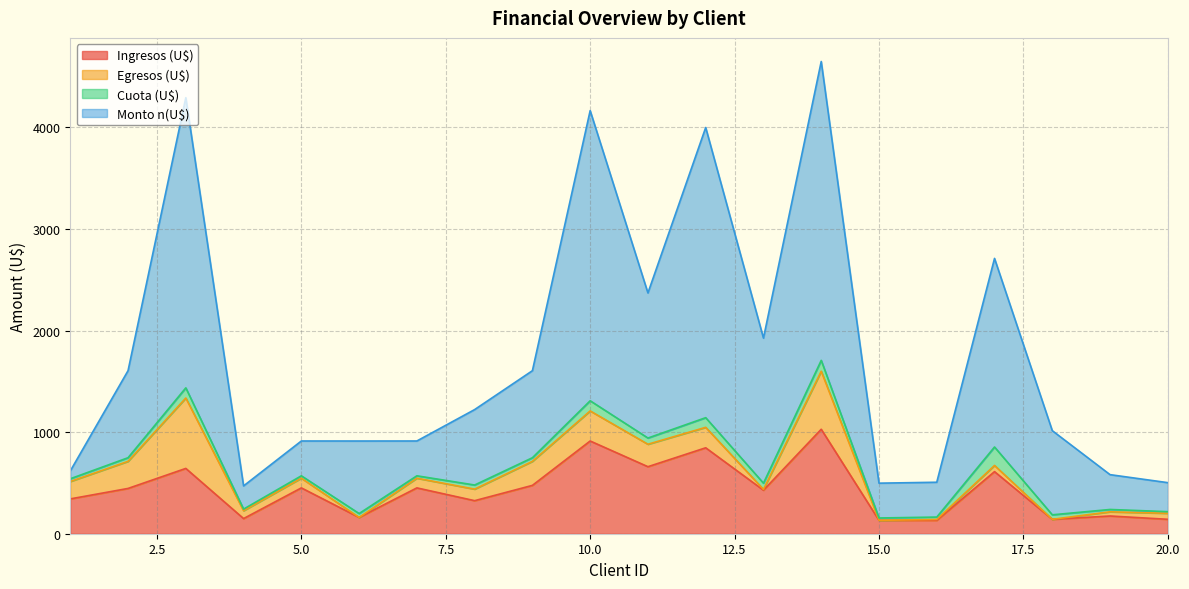

At which label does Ingresos (U$) first exceed 445?

2